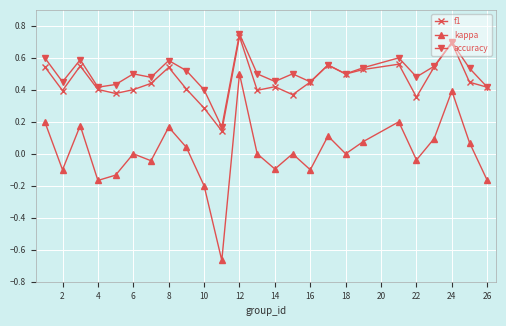

Count the number of categories in the chart.

25